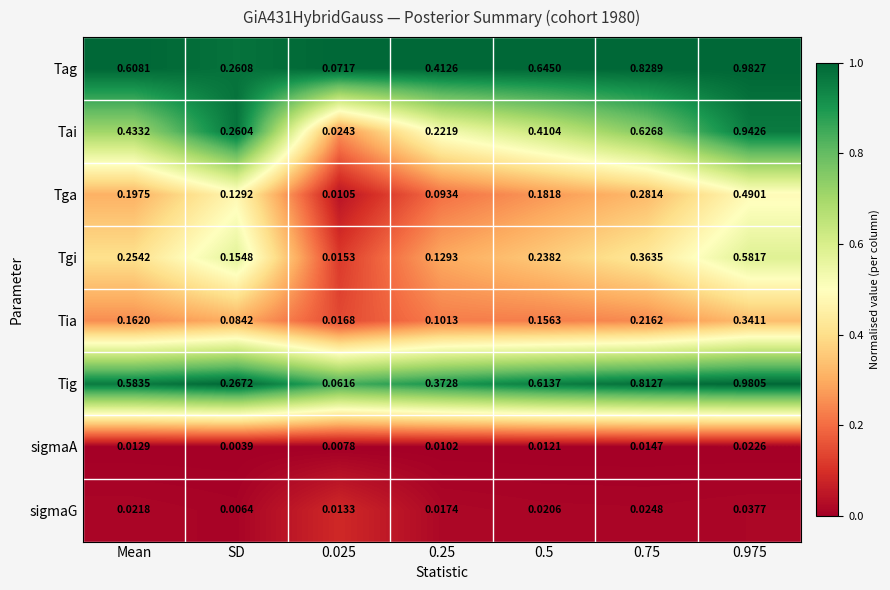

Which label corresponds to the smallest value in the chart?

SD